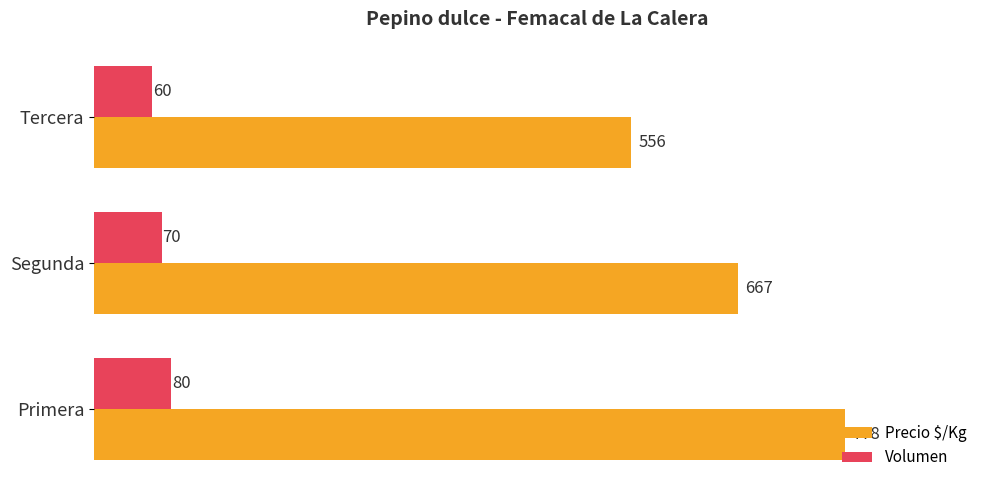

What are all the series names shown in the legend?

Precio $/Kg, Volumen